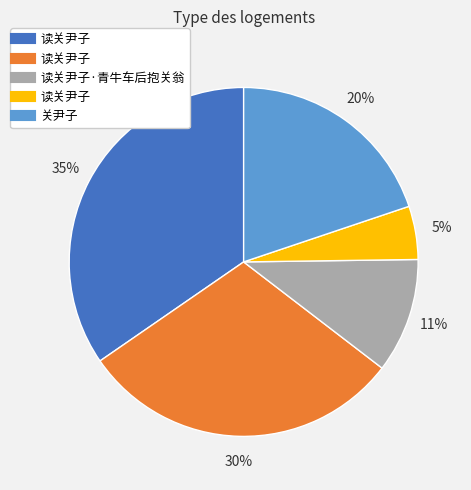

To the nearest percent, what is the average slice percentage?

20%